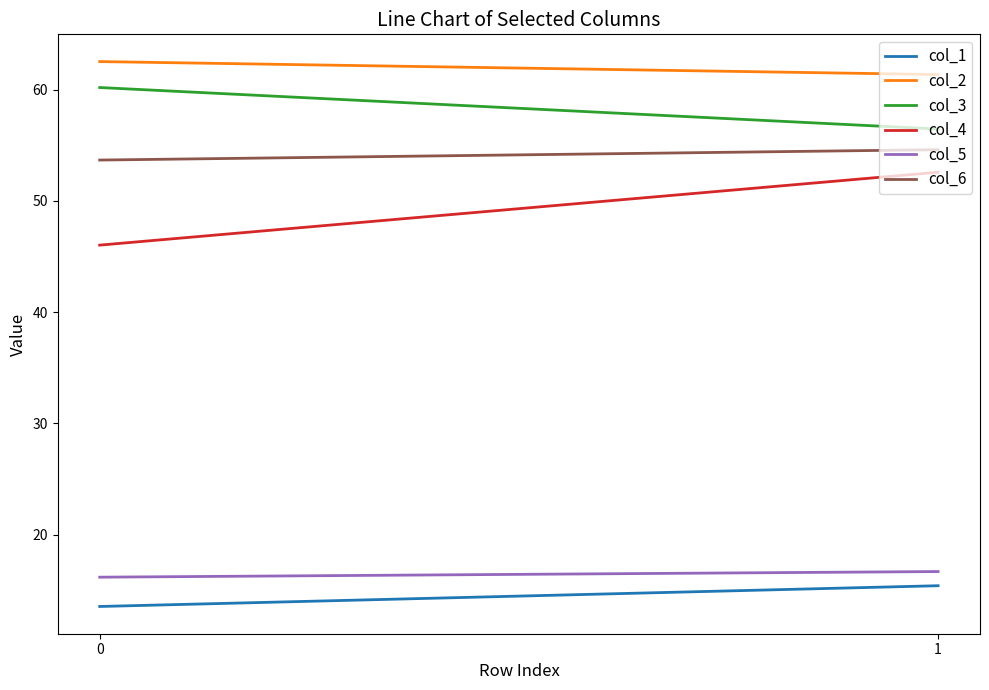

Between 0 and 1, which series saw the biggest shift?

col_4